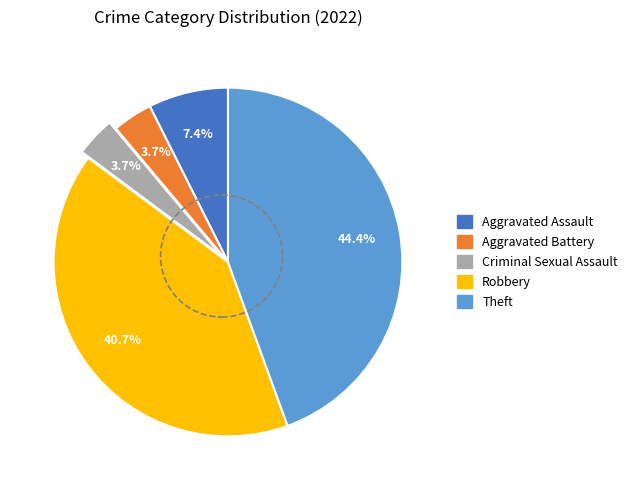

What percentage is the Criminal Sexual Assault slice, to the nearest percent?

4%